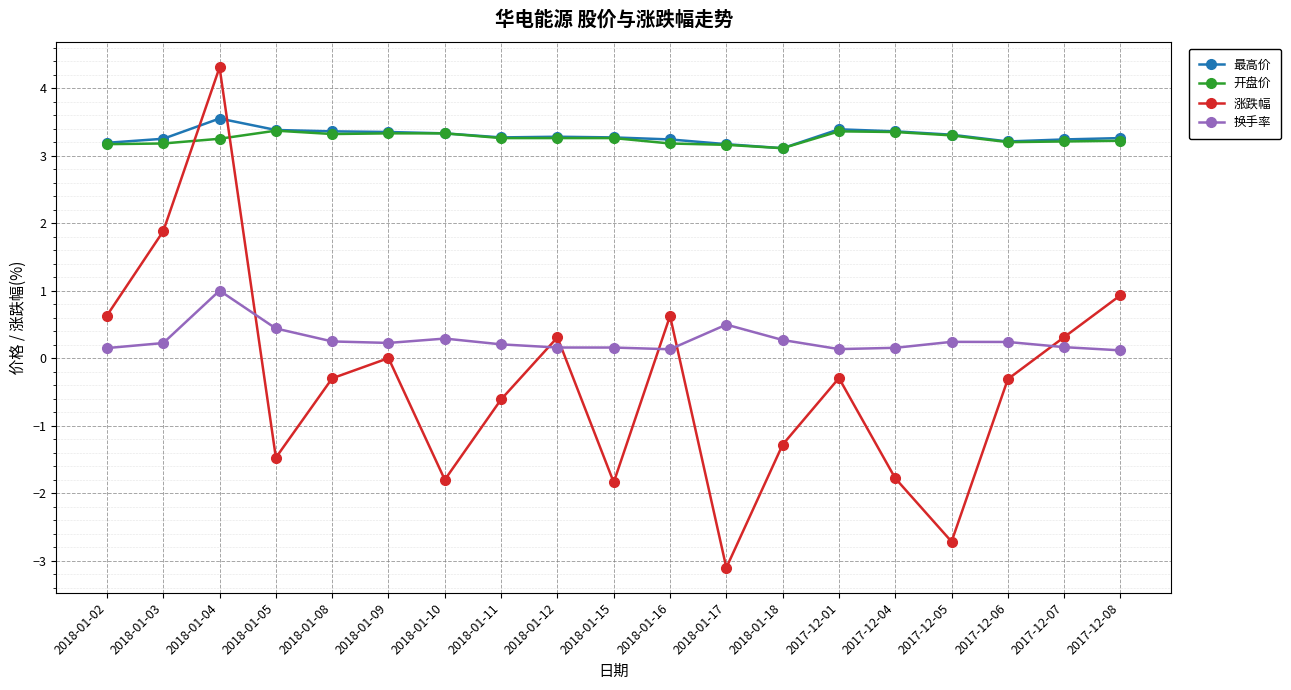

What is the label of the 14th point from the right?

2018-01-09